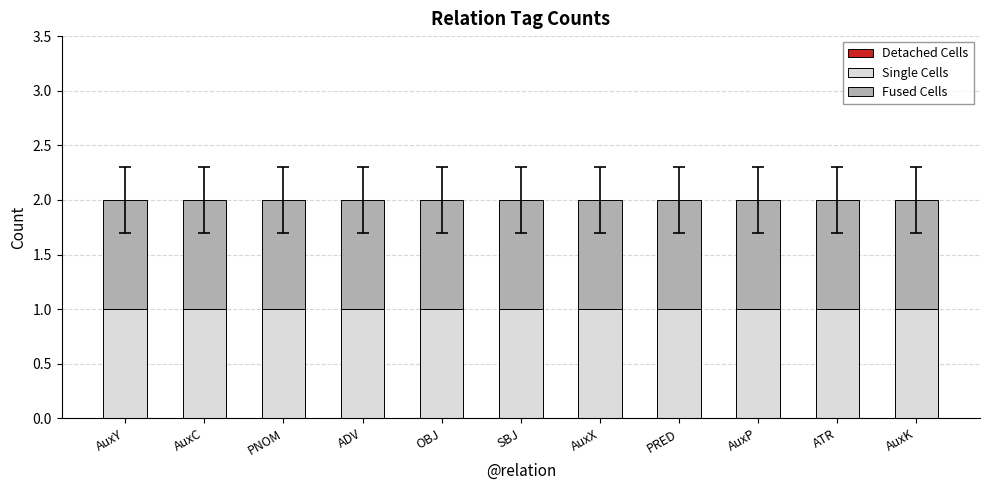

Which series changed the most between AuxY and ATR?

Detached Cells